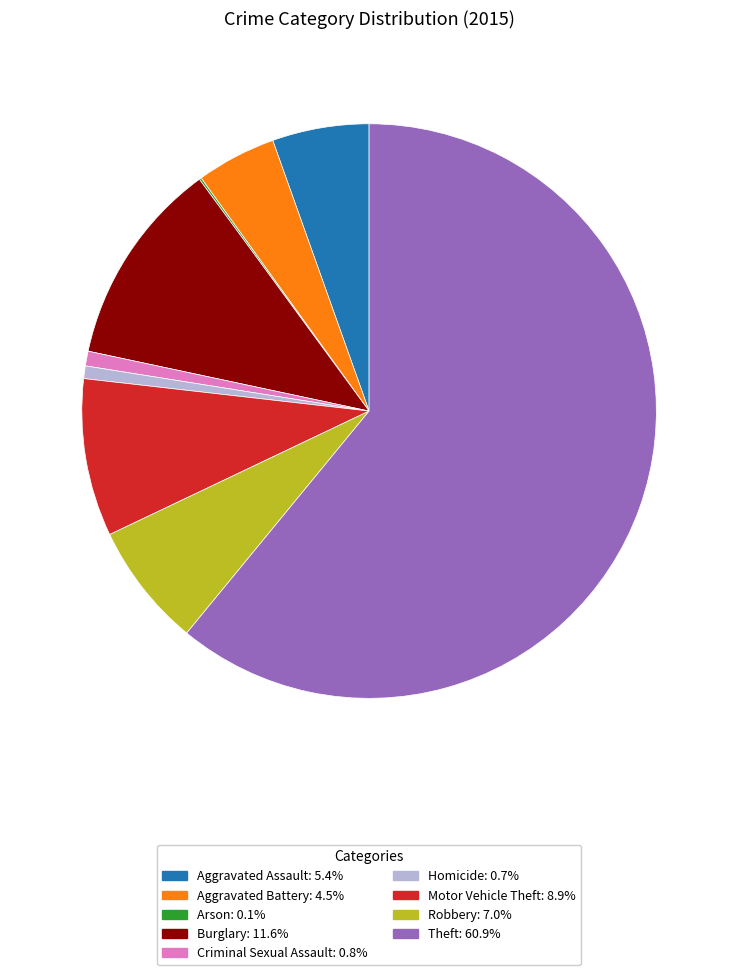

What is the largest slice in the pie chart?

Theft